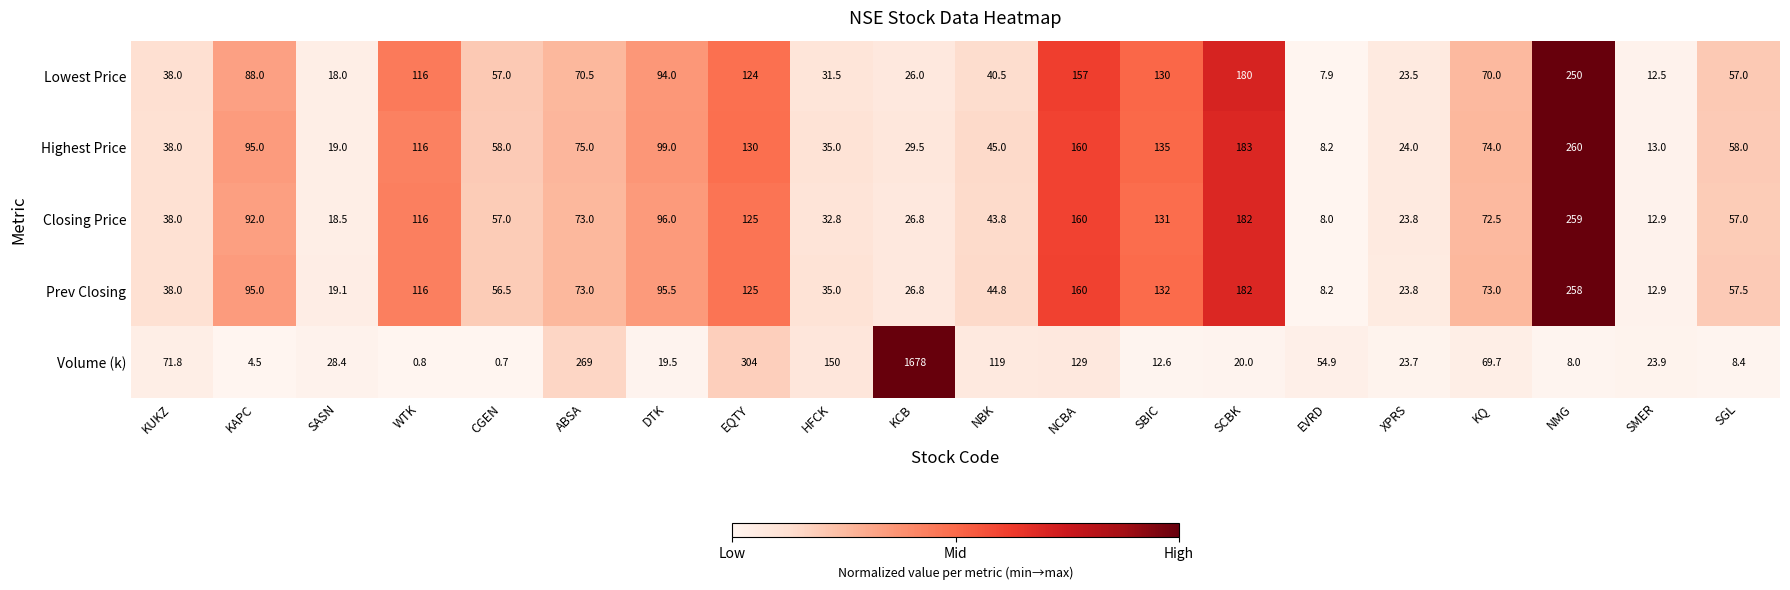

What is the spread (max minus min) of values at XPRS?

0.5